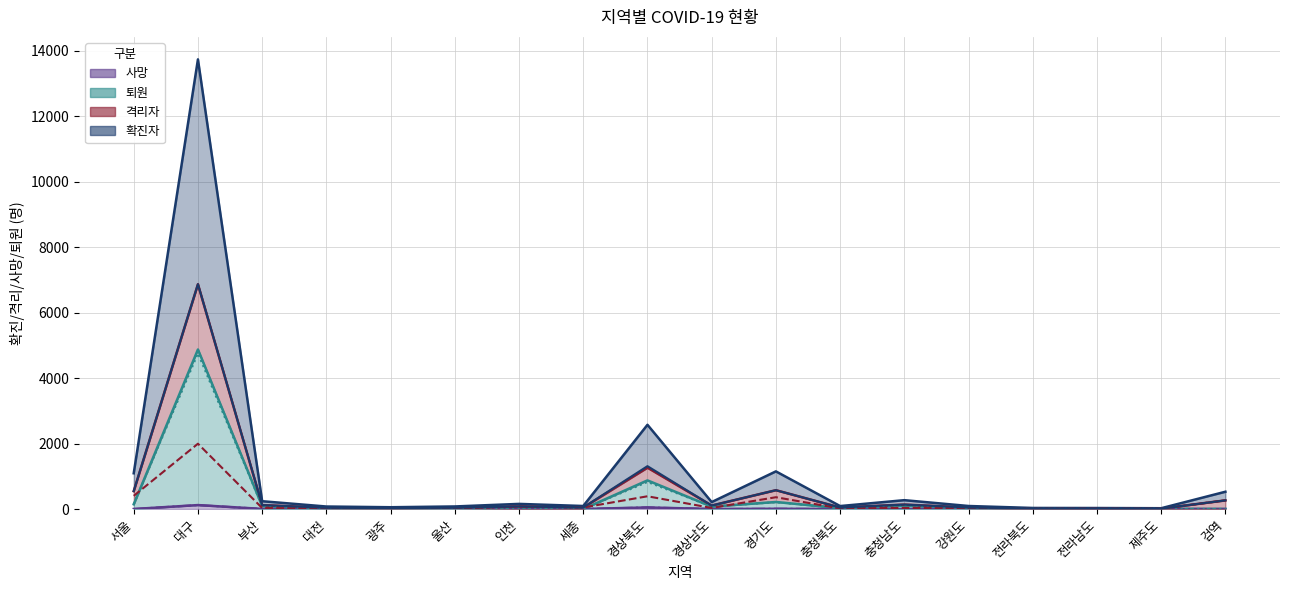

Is the value of 사망 at 제주도 greater than the value of 확진자 at 검역?

No